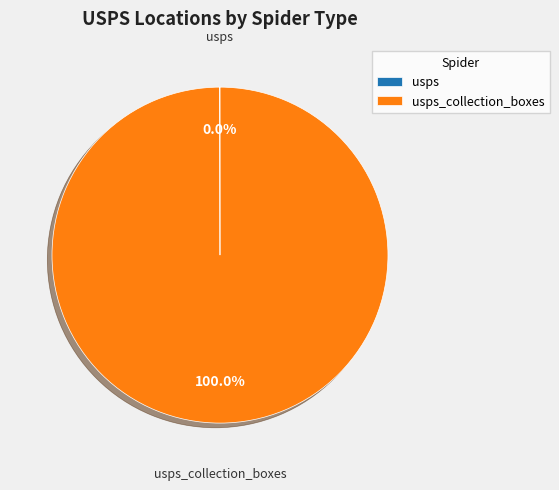

Is there a majority slice in this chart?

Yes